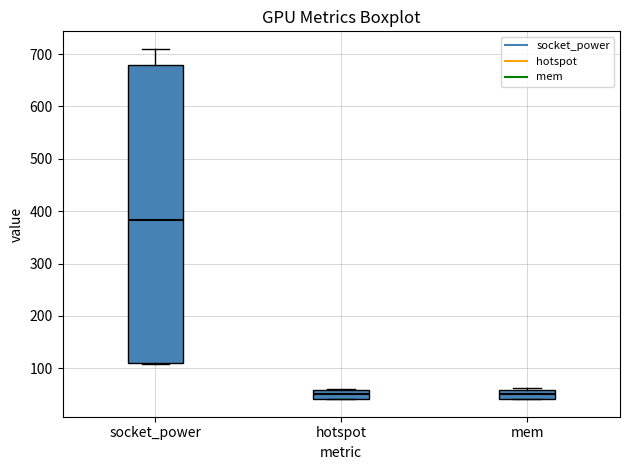

Which box has the highest median line?

socket_power